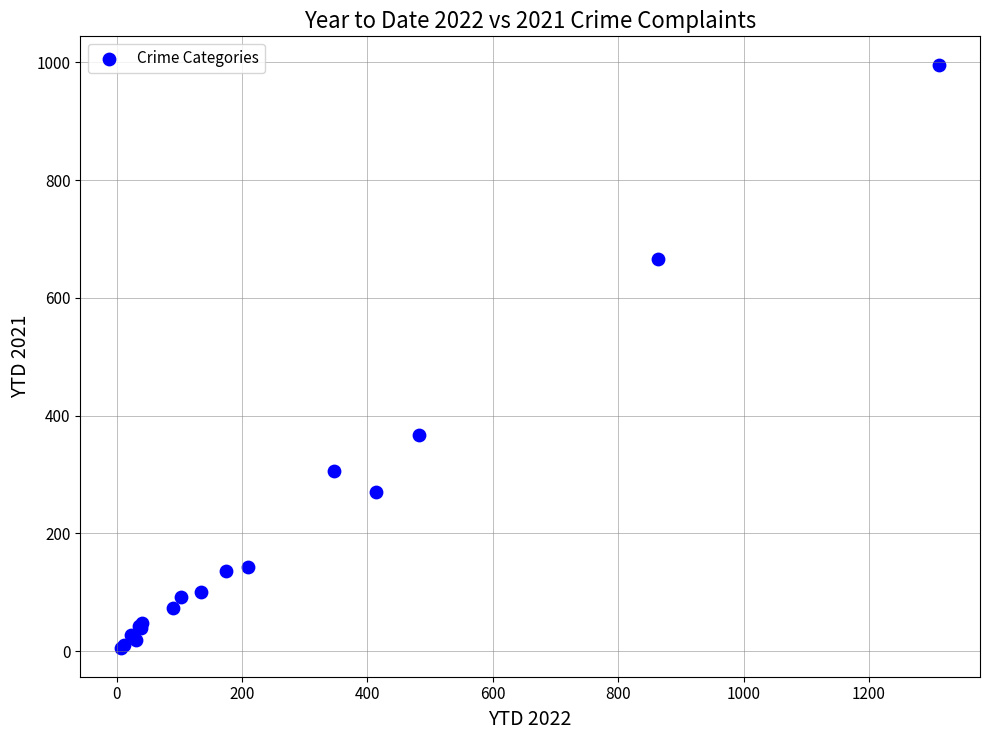

What Y value in the scatter plot is closest to 500?

368